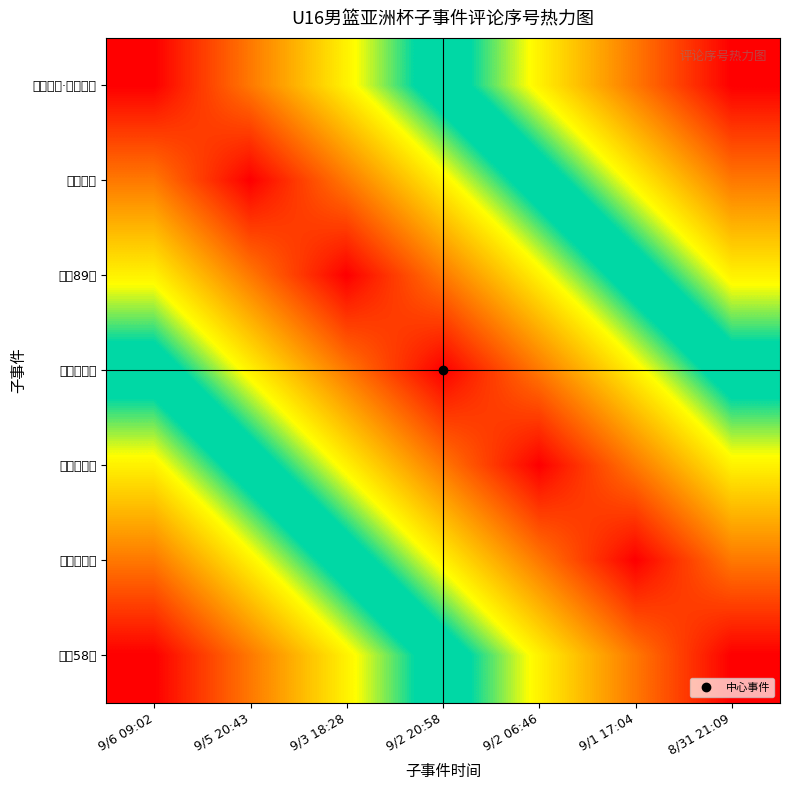

Reading right to left, extract all data points from this chart.

战胜巴林·锁定资格: 8/31 21:09=6	9/1 17:04=5	9/2 06:46=4	9/2 20:58=3	9/3 18:28=2	9/5 20:43=1	9/6 09:02=0
晋级四强: 8/31 21:09=5	9/1 17:04=4	9/2 06:46=3	9/2 20:58=2	9/3 18:28=1	9/5 20:43=0	9/6 09:02=1
再赢89分: 8/31 21:09=4	9/1 17:04=3	9/2 06:46=2	9/2 20:58=1	9/3 18:28=0	9/5 20:43=1	9/6 09:02=2
三连胜出线: 8/31 21:09=3	9/1 17:04=2	9/2 06:46=1	9/2 20:58=0	9/3 18:28=1	9/5 20:43=2	9/6 09:02=3
胜马来西亚: 8/31 21:09=2	9/1 17:04=1	9/2 06:46=0	9/2 20:58=1	9/3 18:28=2	9/5 20:43=3	9/6 09:02=4
高低位配合: 8/31 21:09=1	9/1 17:04=0	9/2 06:46=1	9/2 20:58=2	9/3 18:28=3	9/5 20:43=4	9/6 09:02=5
狂赢58分: 8/31 21:09=0	9/1 17:04=1	9/2 06:46=2	9/2 20:58=3	9/3 18:28=4	9/5 20:43=5	9/6 09:02=6